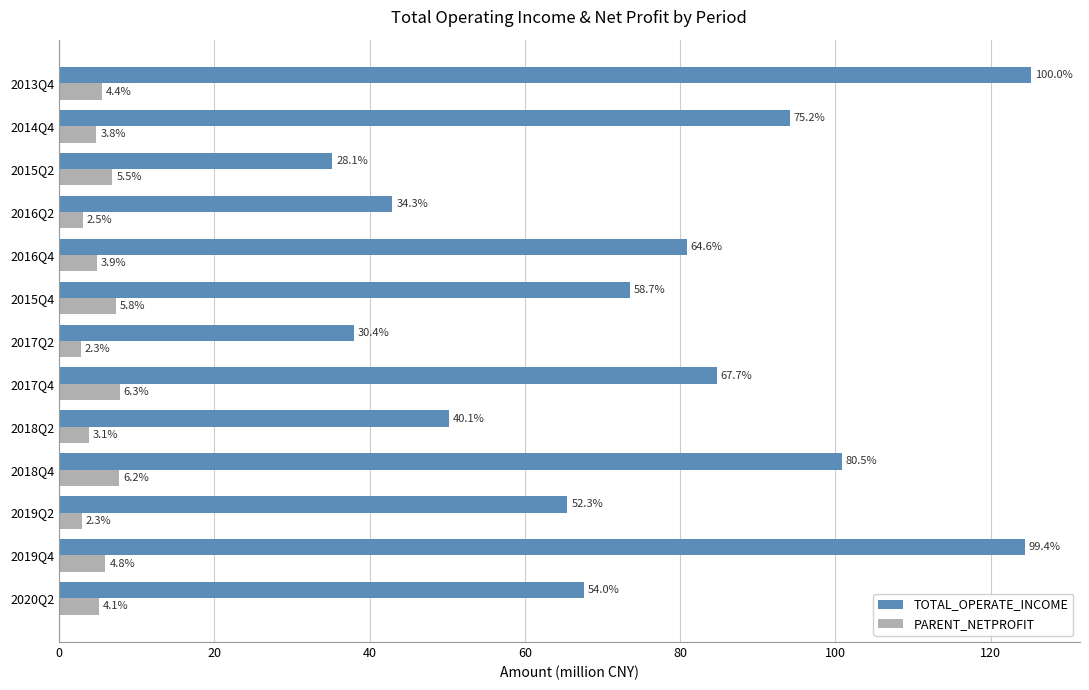

What are all the series names shown in the legend?

TOTAL_OPERATE_INCOME, PARENT_NETPROFIT